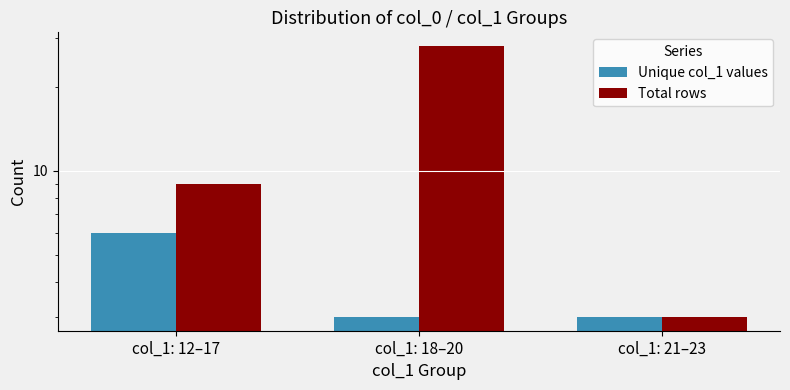

Reading left to right, extract all data points from this chart.

Unique col_1 values: 6	3	3
Total rows: 9	28	3